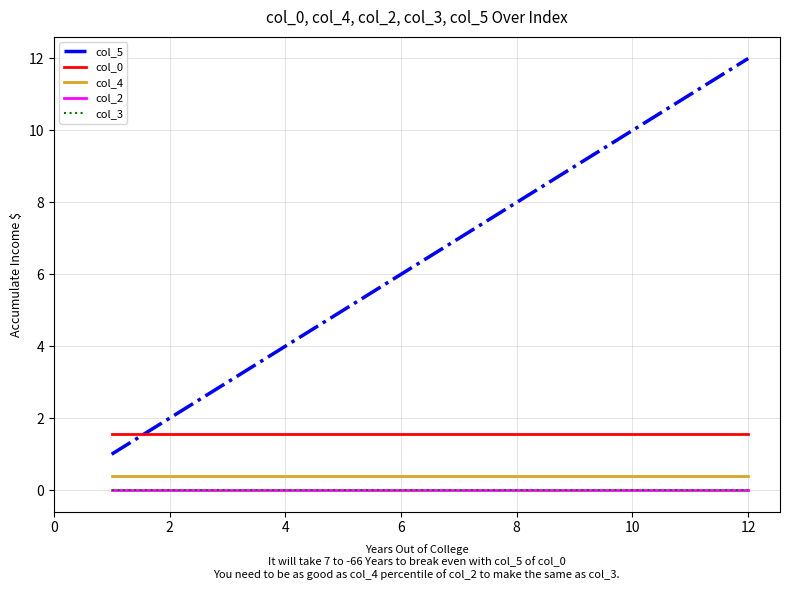

Does the chart display data point markers on the line(s)?

No